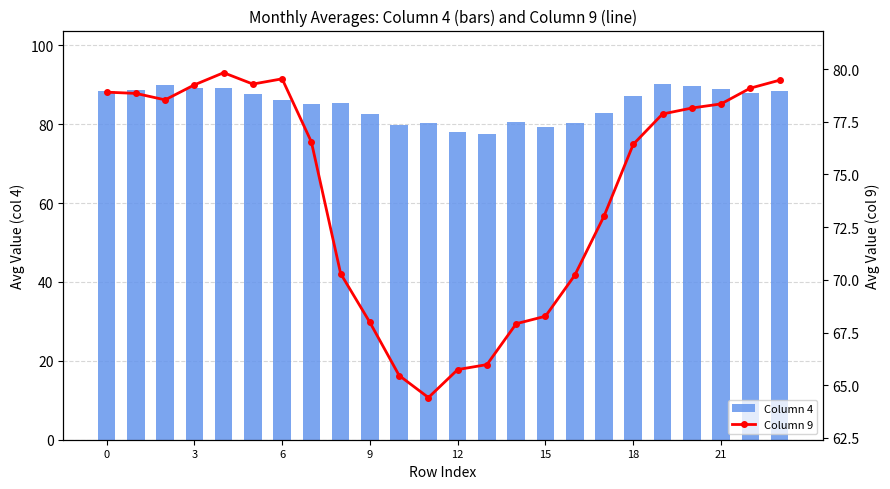

What are all the series names shown in the legend?

Column 4, Column 9